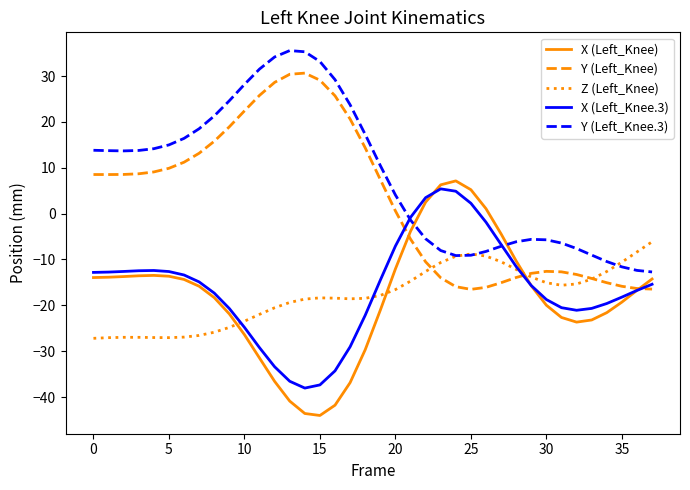

True or false: Y (Left_Knee.3) and Y (Left_Knee) intersect in this chart.

False